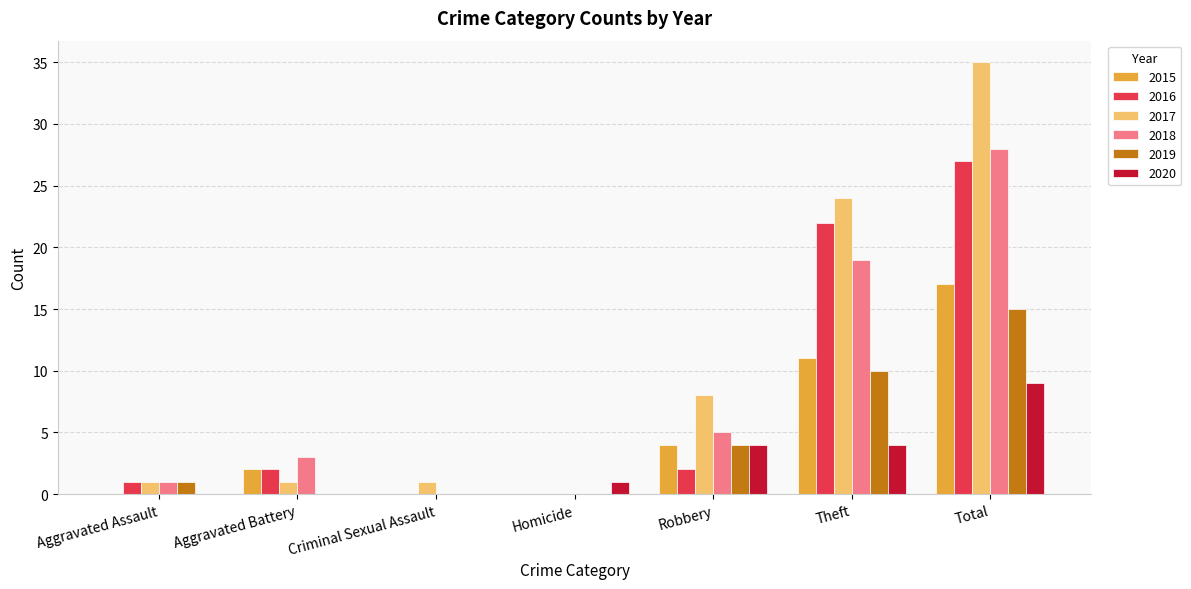

At which label is 2018 closest to 14?

Theft